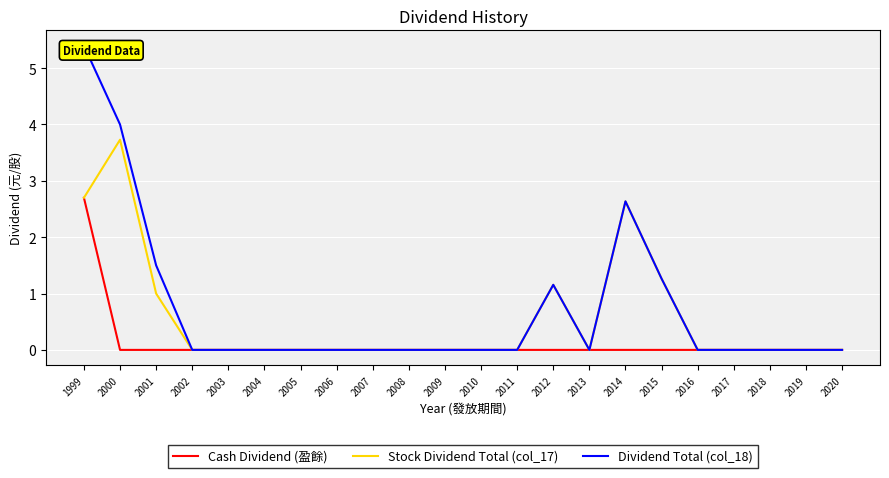

List the labels in order of Dividend Total (col_18) value, smallest first.

2002, 2003, 2004, 2005, 2006, 2007, 2008, 2009, 2010, 2011, 2013, 2016, 2017, 2018, 2019, 2020, 2012, 2015, 2001, 2014, 2000, 1999